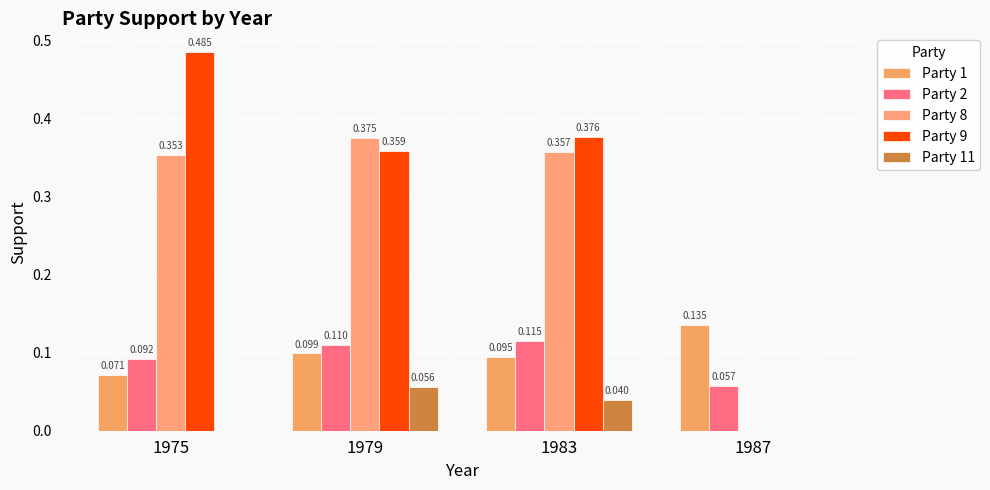

What is the sum of the Party 2 values at 1975 and 1987?

0.1